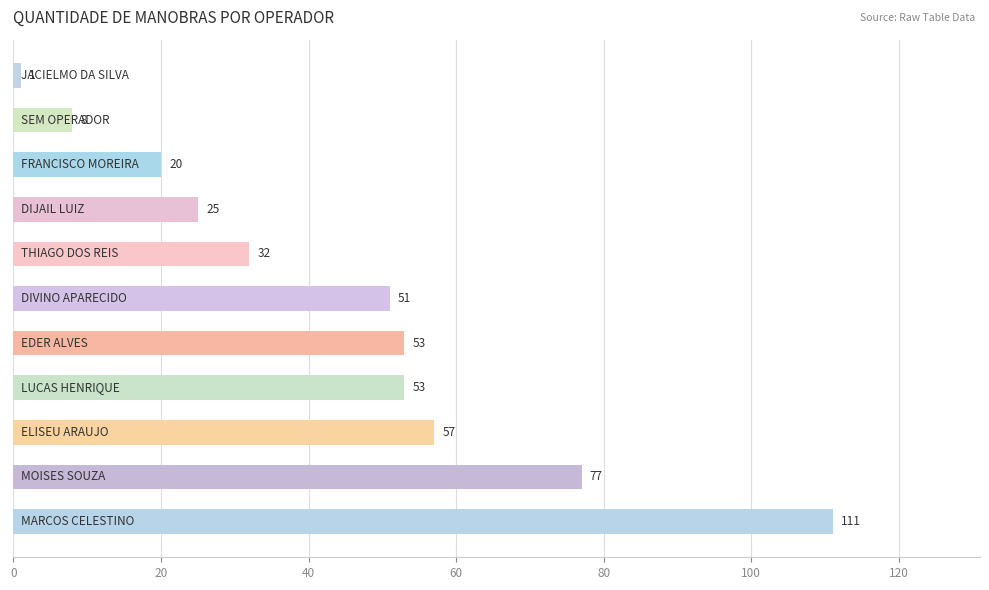

What is the maximum value shown in the chart?

111